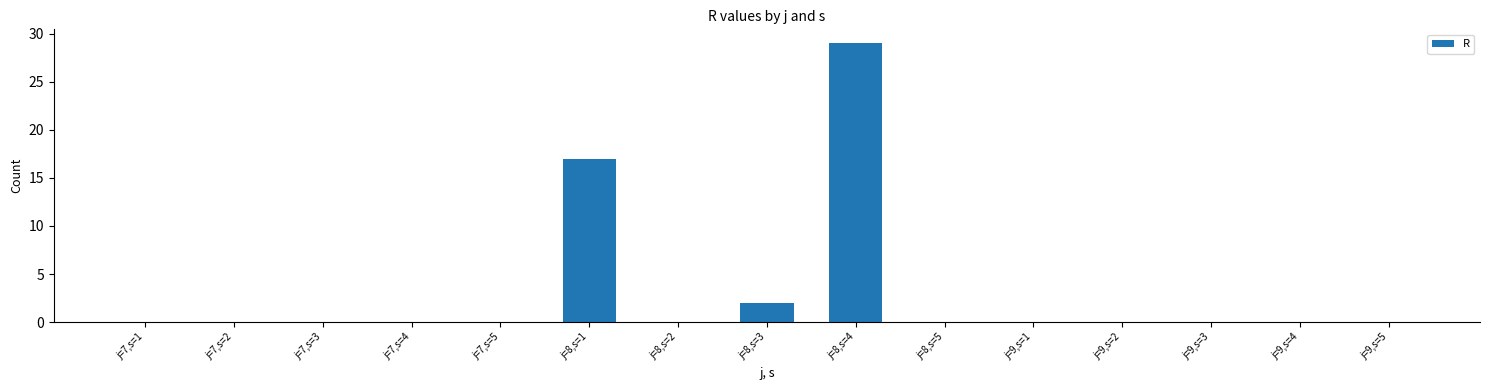

The value at j=7,s=2 is 0. True or false?

True